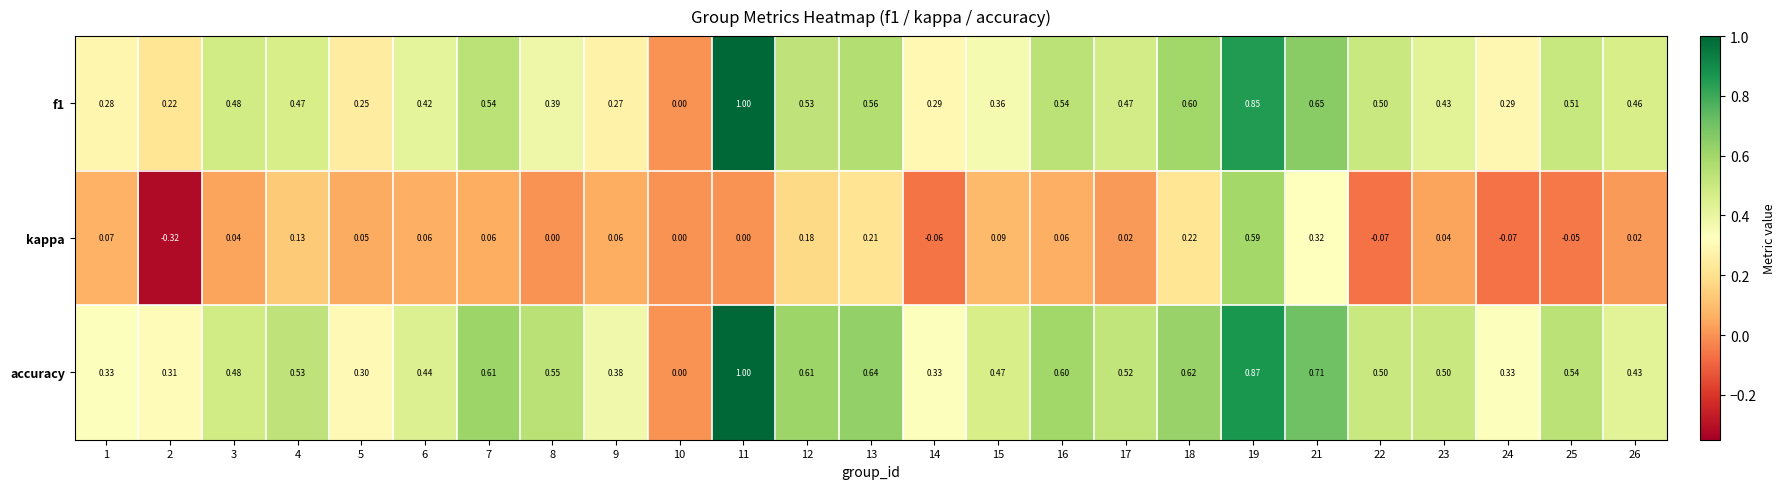

Between 3 and 25, which series saw the biggest shift?

kappa